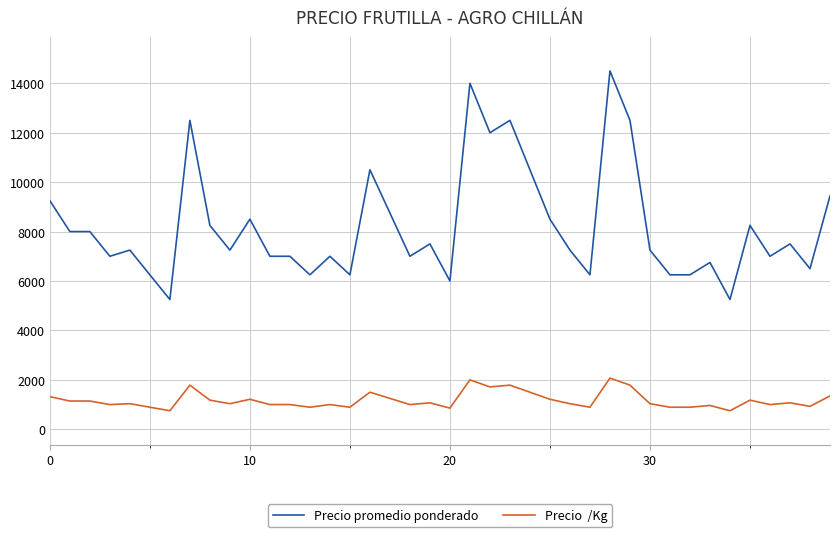

What is the smallest value displayed?

750